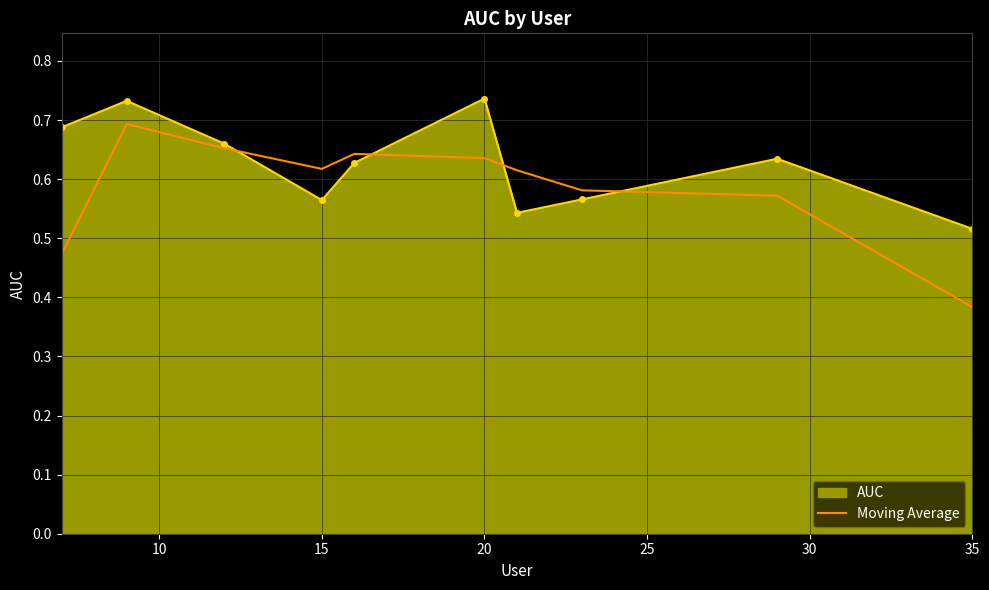

Which series has the largest total across all categories?

AUC